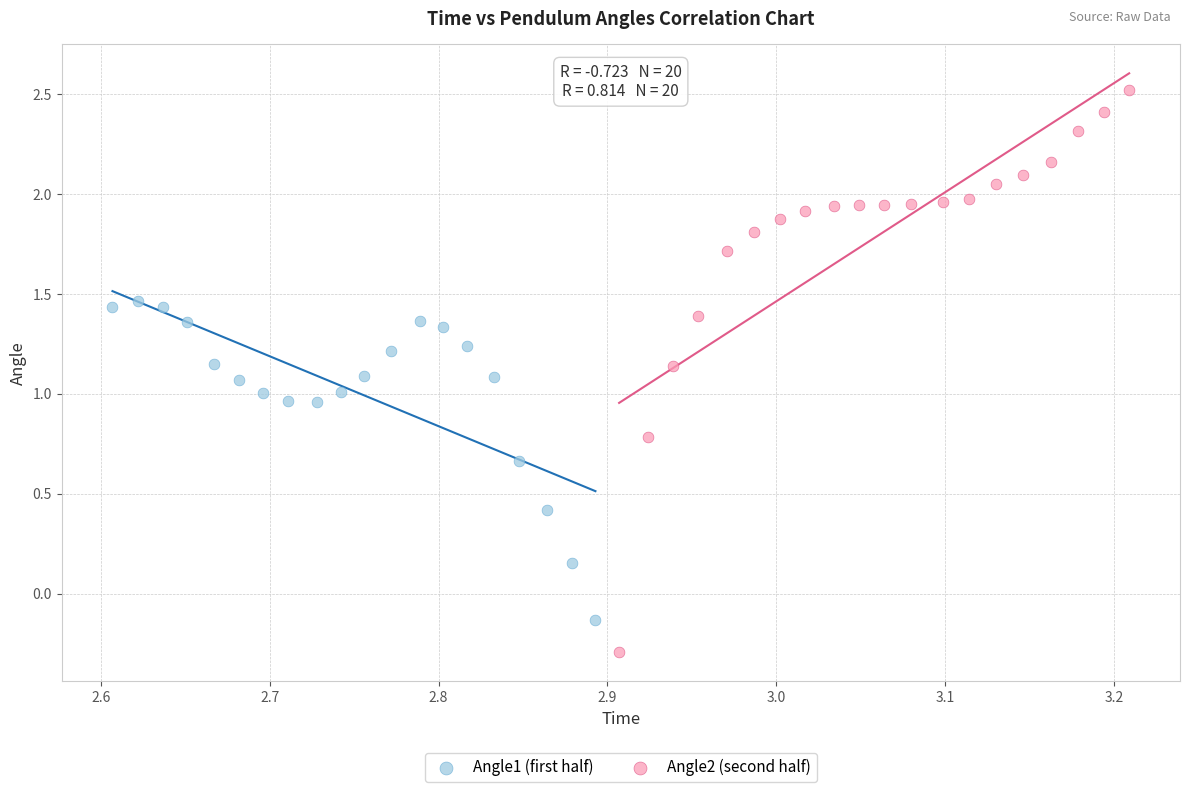

Which series reaches the minimum Y coordinate?

Angle2 (second half)